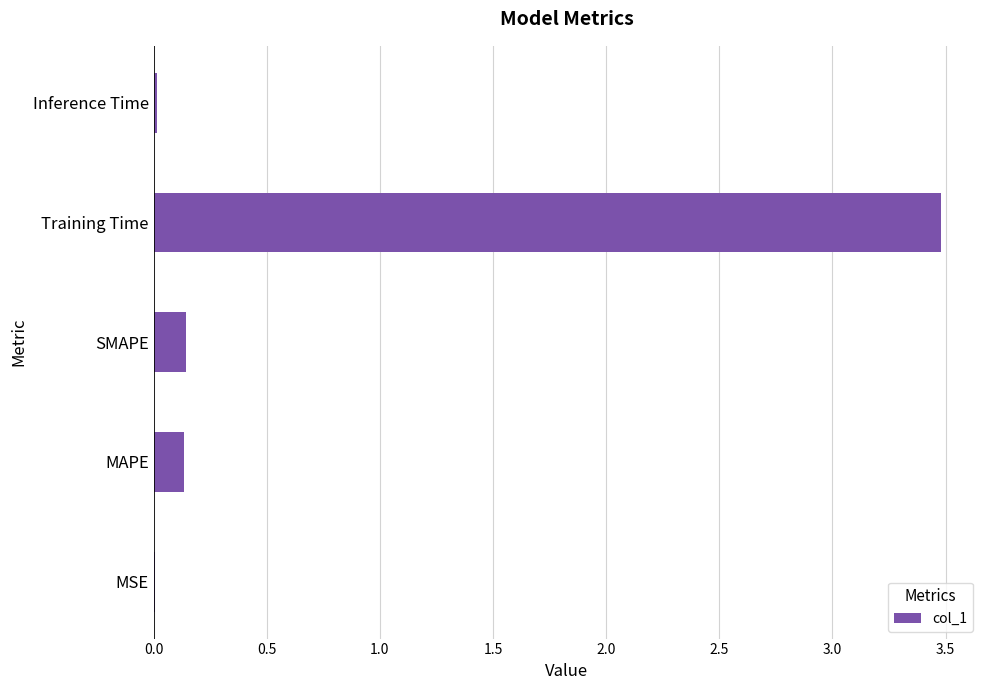

What is the sum of all values?

3.8